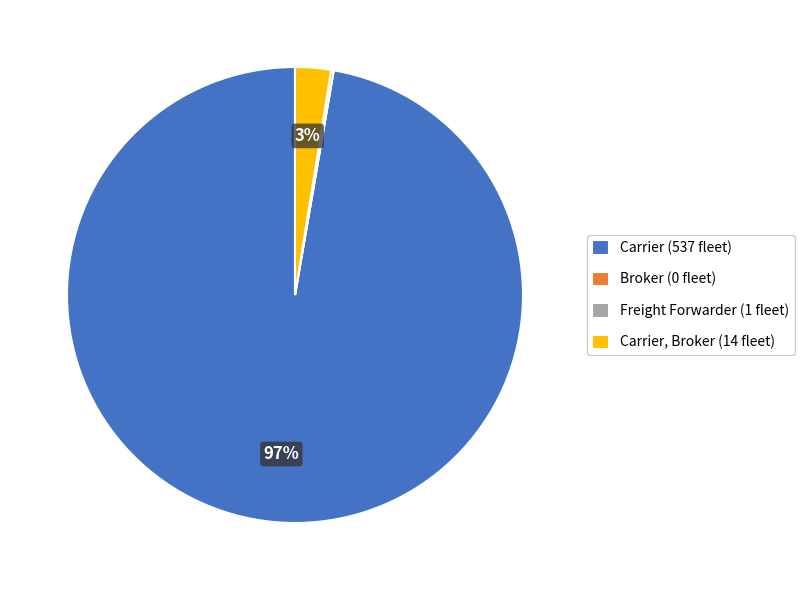

What is the majority slice?

Carrier (537 fleet)